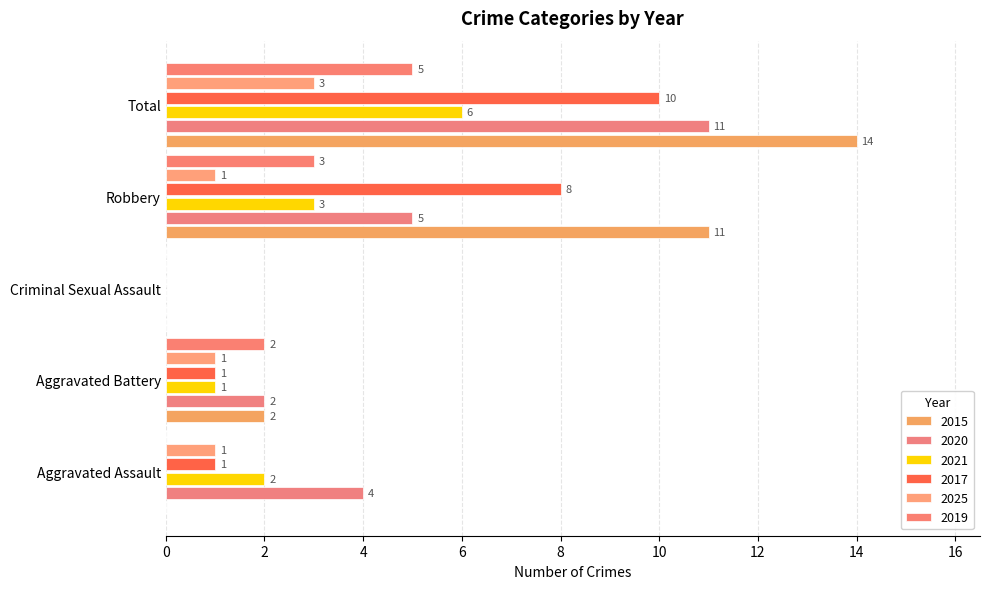

What are all the series names shown in the legend?

2015, 2020, 2021, 2017, 2025, 2019